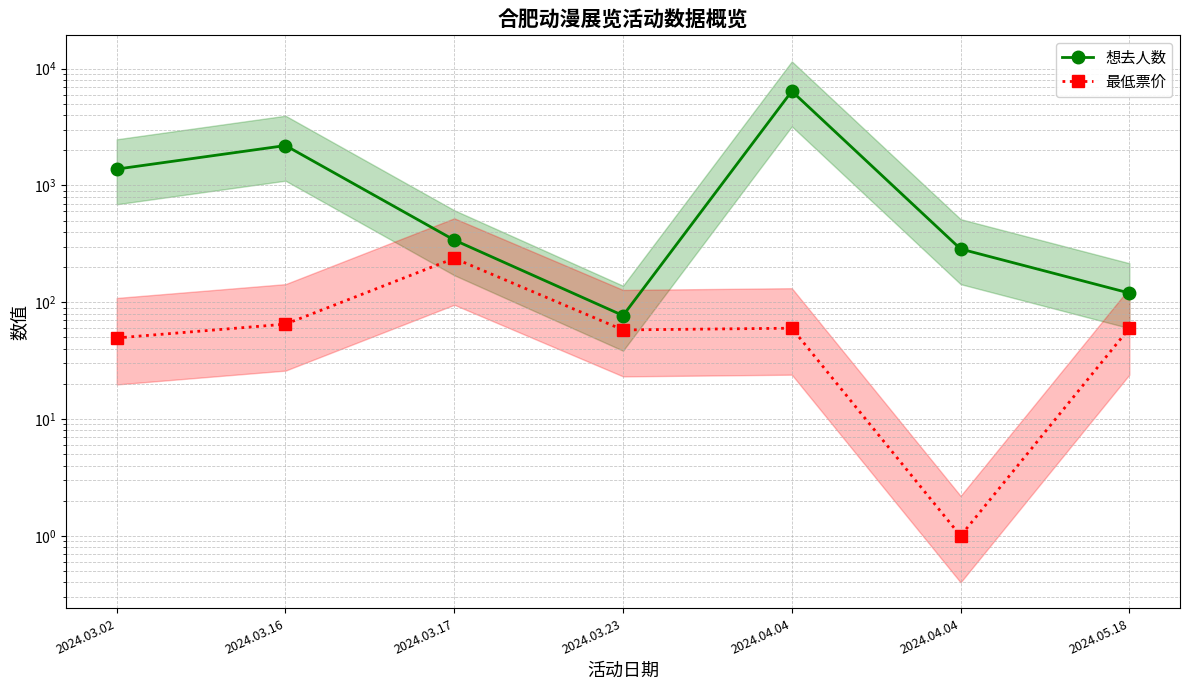

True or false: 最低票价 and 想去人数 intersect in this chart.

False